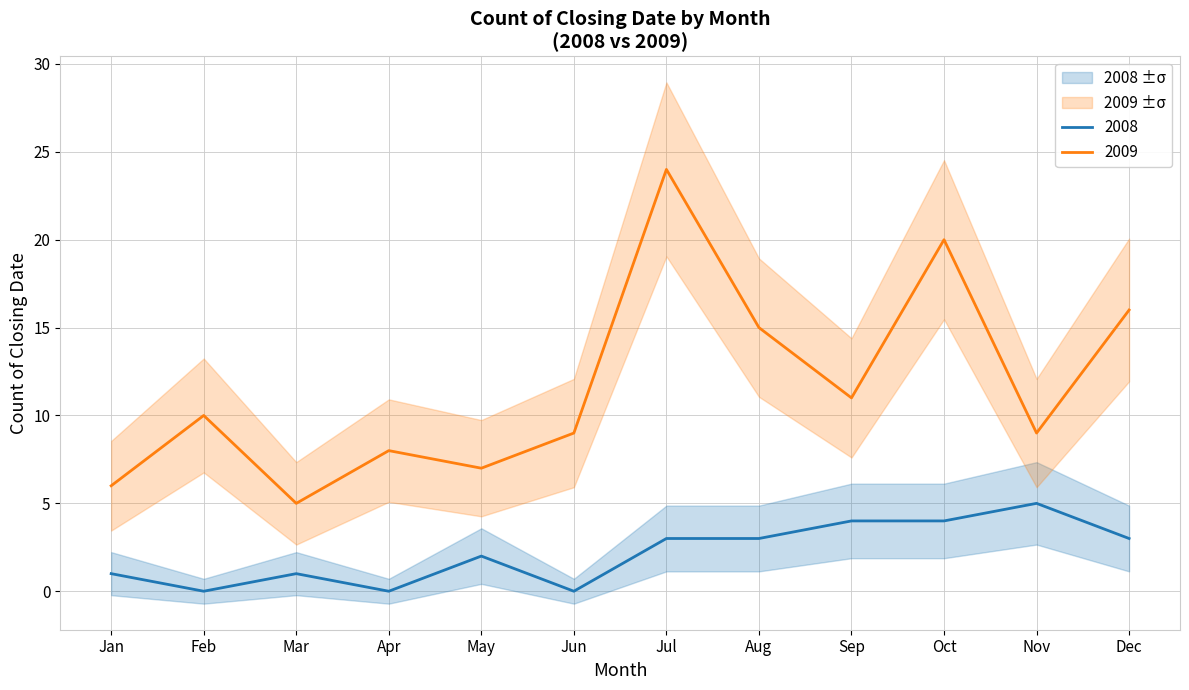

What is the minimum value for 2009?

5